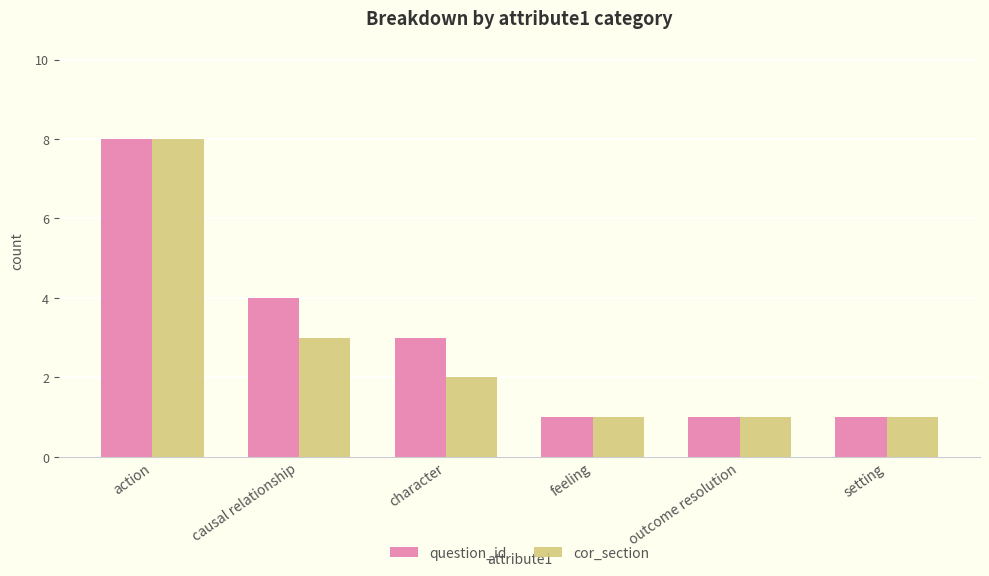

What is the average value of the question_id series?

3